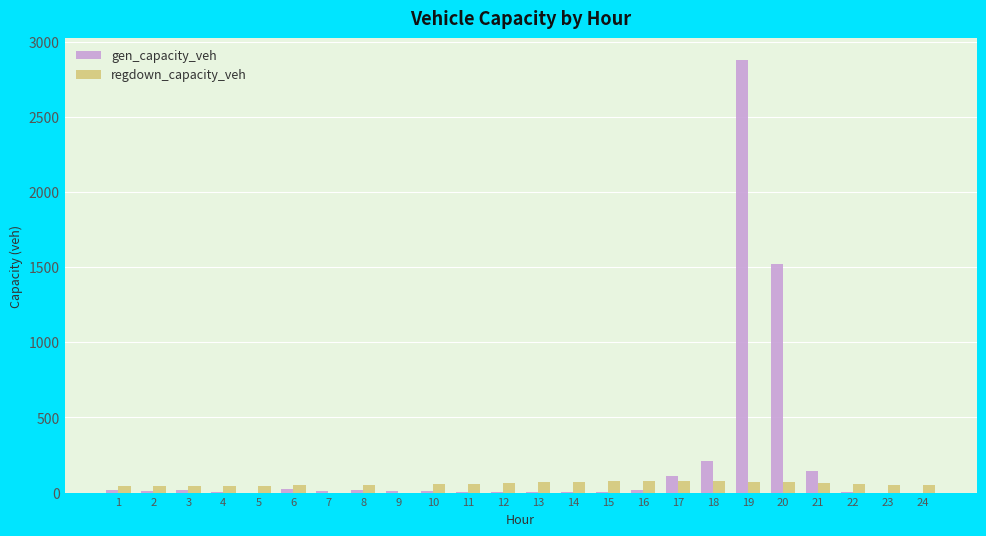

At which category is the sum across all series the highest?

19